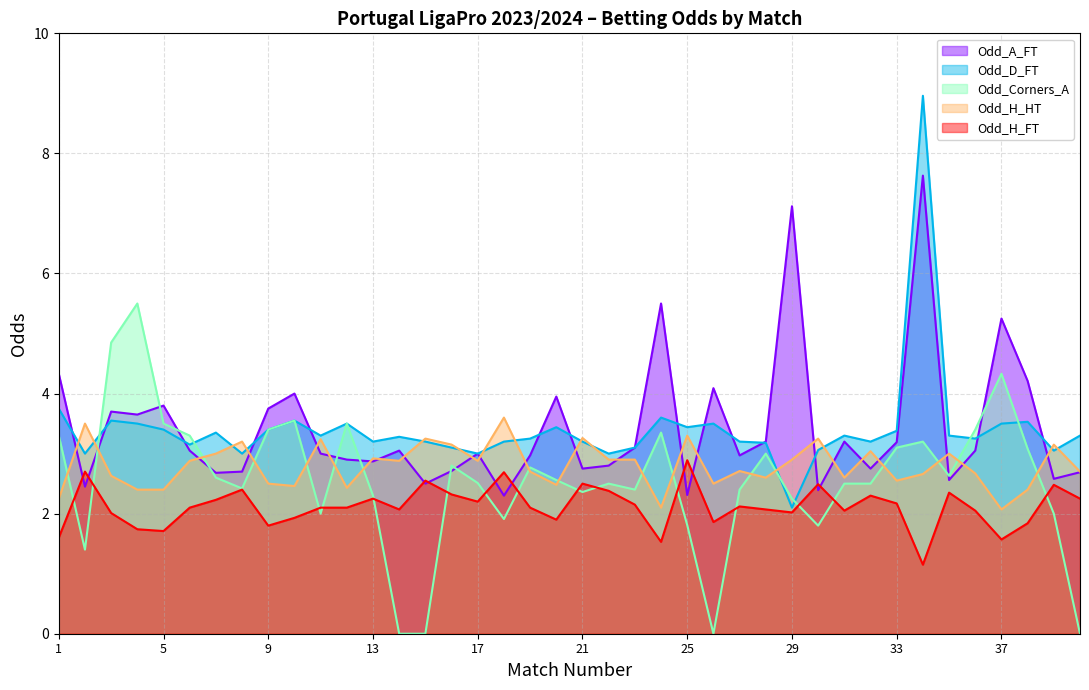

What is the difference between the maximum and second lowest values in the Odd_D_FT series?

6.0